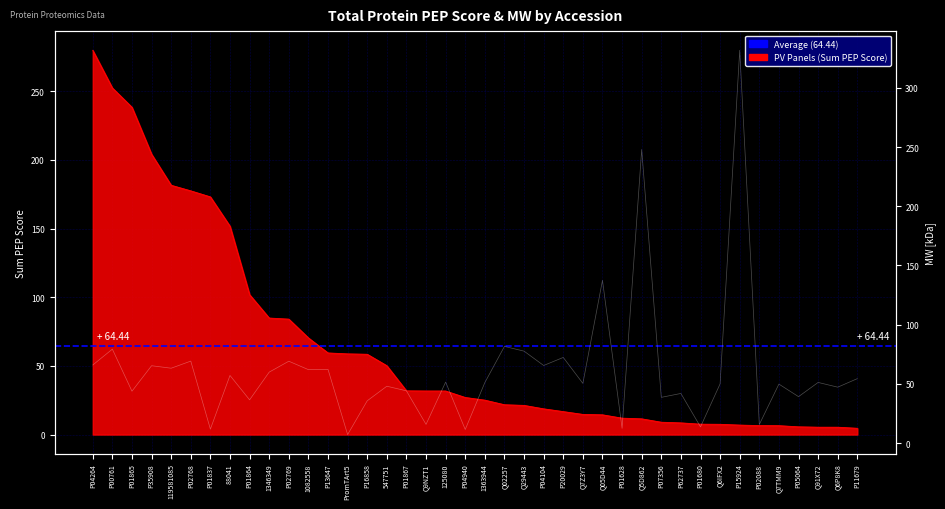

After their last crossing, which series has the higher values: MW [kDa] or Sum PEP Score?

MW [kDa]